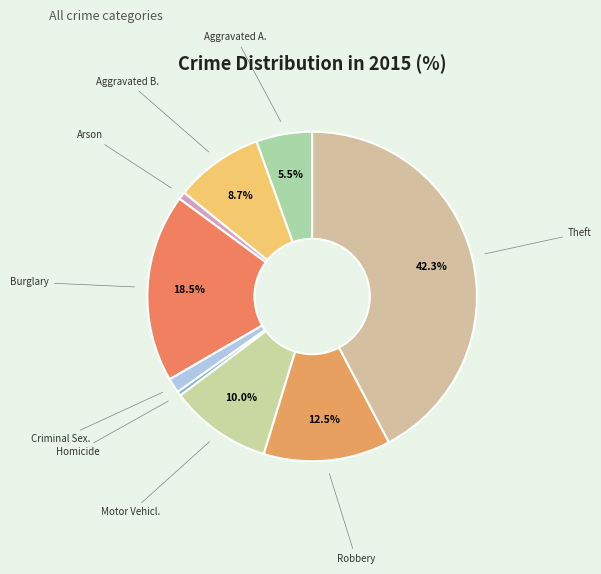

Count the number of slices in the pie.

9